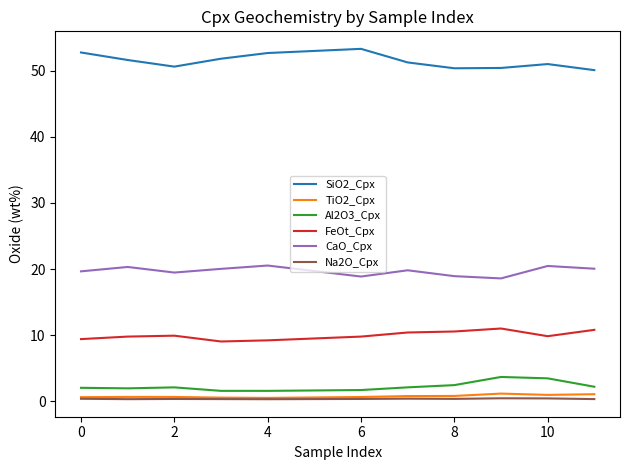

True or false: CaO_Cpx and TiO2_Cpx intersect in this chart.

False